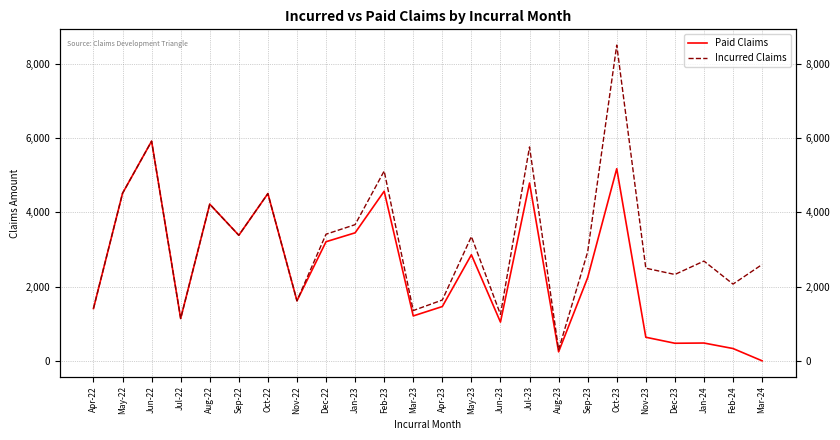

Reading right to left, list all the values displayed in this chart.

Paid Claims: Mar-24=0.0	Feb-24=331.0	Jan-24=479.0	Dec-23=473.0	Nov-23=635.0	Oct-23=5175.0	Sep-23=2240.0	Aug-23=242.0	Jul-23=4789.0	Jun-23=1043.0	May-23=2857.0	Apr-23=1462.0	Mar-23=1209.0	Feb-23=4568.0	Jan-23=3448.0	Dec-22=3208.0	Nov-22=1617.0	Oct-22=4505.0	Sep-22=3382.0	Aug-22=4220.0	Jul-22=1140.0	Jun-22=5917.0	May-22=4512.0	Apr-22=1409.0
Incurred Claims: Mar-24=2594.0	Feb-24=2067.0	Jan-24=2687.0	Dec-23=2326.0	Nov-23=2495.0	Oct-23=8504.4	Sep-23=2933.7	Aug-23=298.3	Jul-23=5761.4	Jun-23=1250.2	May-23=3348.1	Apr-23=1638.0	Mar-23=1353.9	Feb-23=5112.8	Jan-23=3667.9	Dec-22=3410.4	Nov-22=1617.6	Oct-22=4505.0	Sep-22=3382.0	Aug-22=4220.0	Jul-22=1140.0	Jun-22=5917.0	May-22=4512.0	Apr-22=1409.0